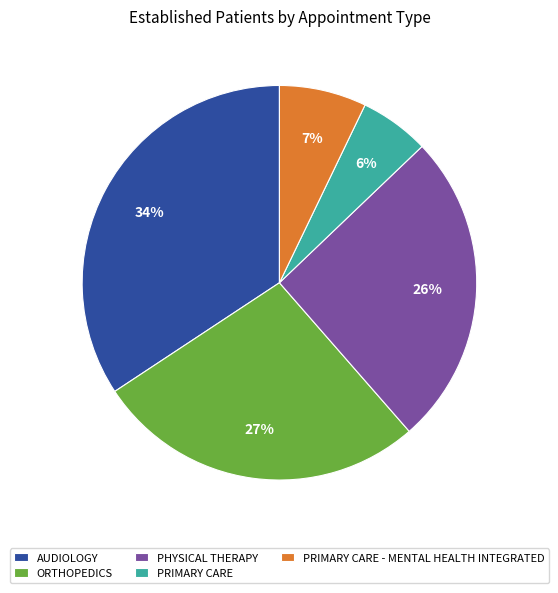

To the nearest percent, what is the combined percentage of ORTHOPEDICS and PRIMARY CARE?

33%